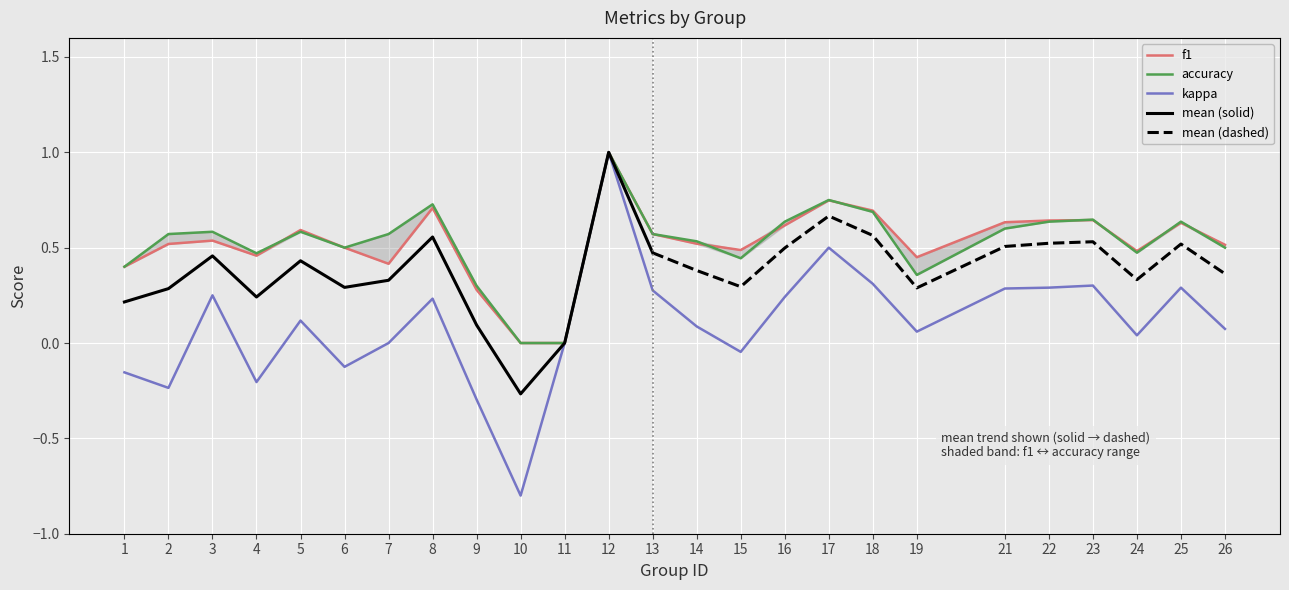

What is the difference between the maximum and minimum values in the accuracy series?

1.0